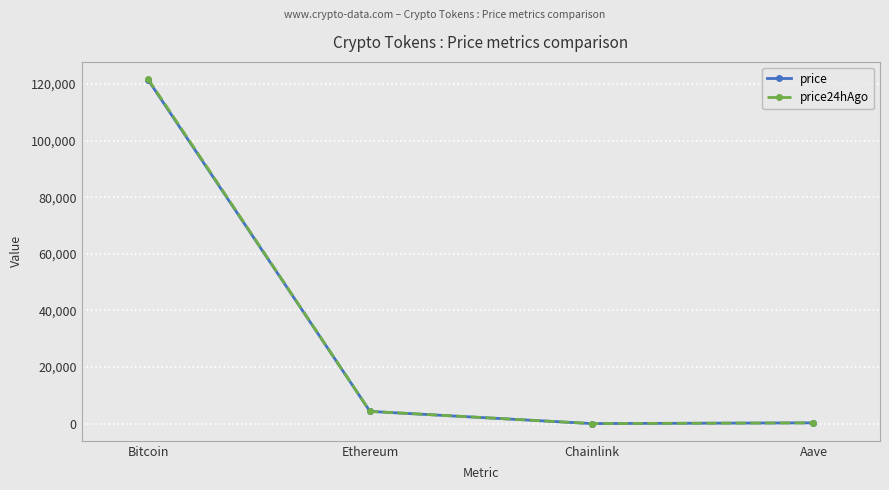

Does the chart have visible grid lines?

Yes